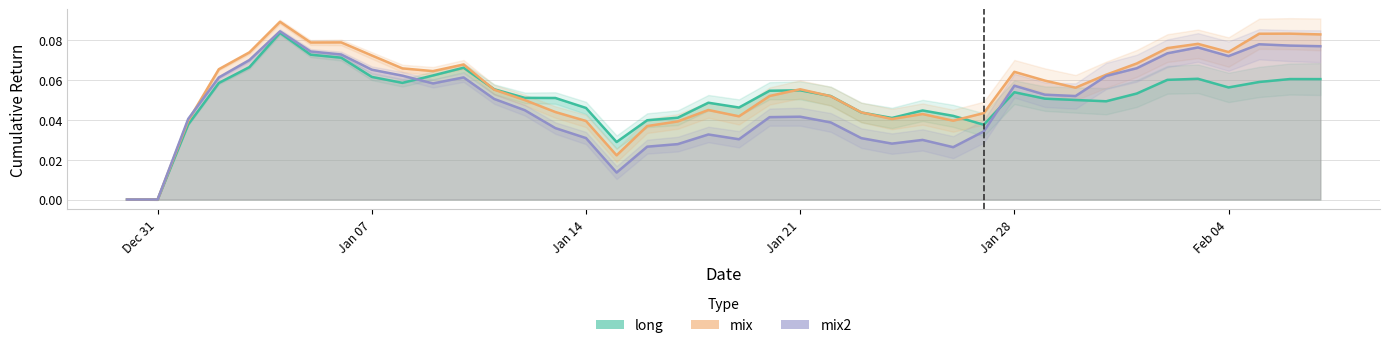

True or false: mix2 has more than 0 interior local peaks.

True